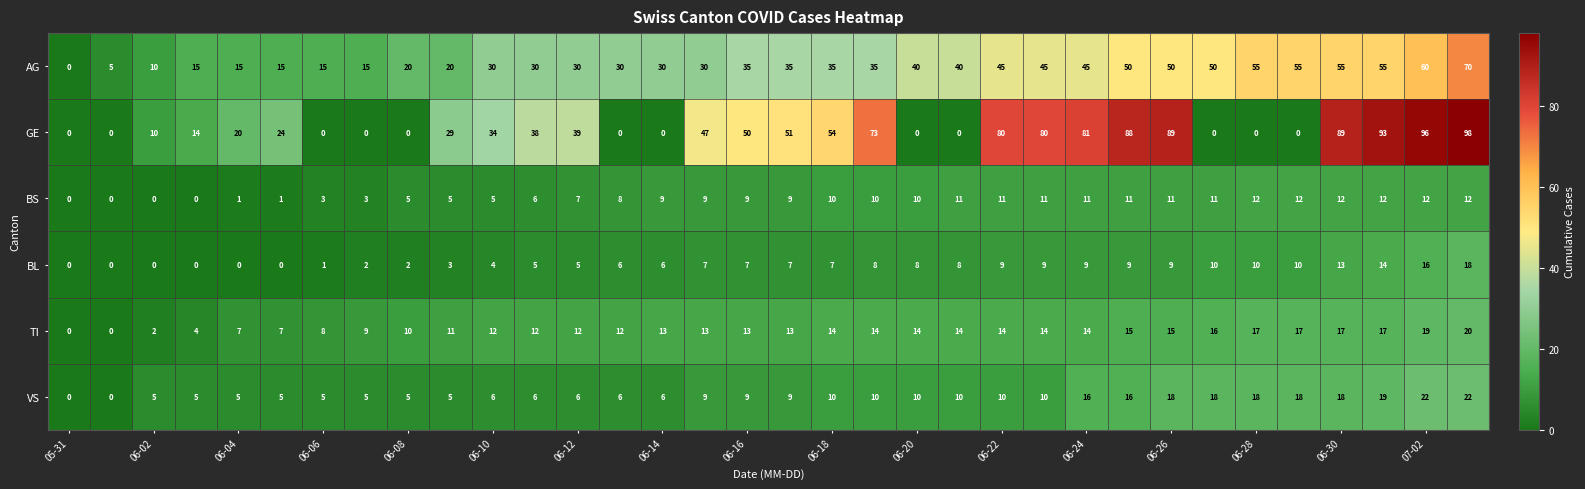

Which series has the largest total across all categories?

GE